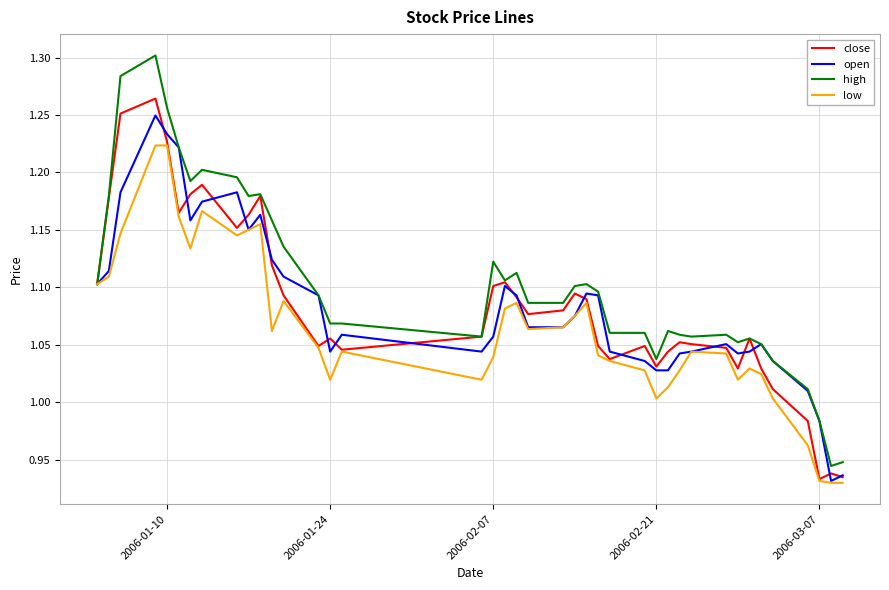

Which series has the widest spread of values?

high